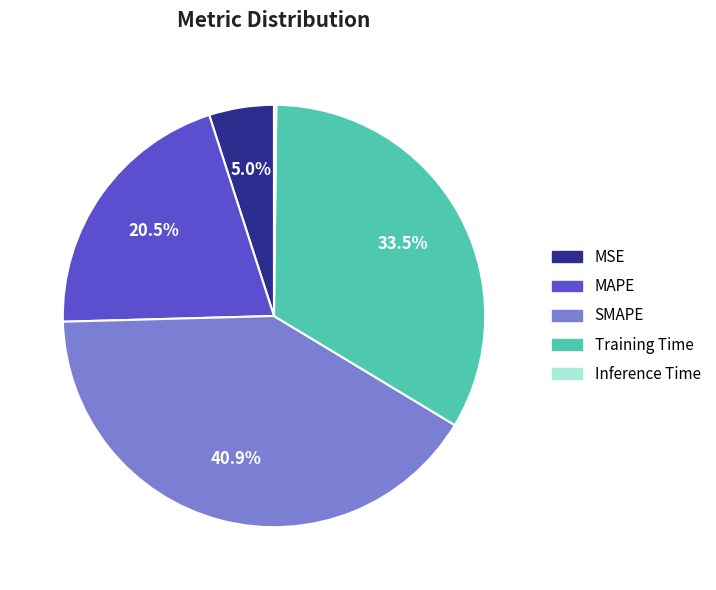

Which slice is the largest?

SMAPE